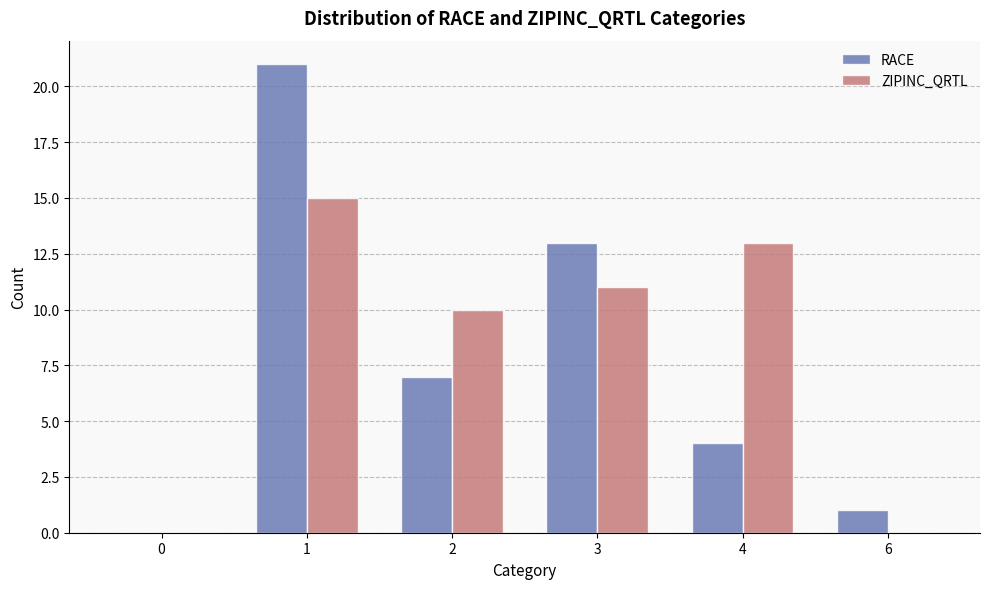

Count the number of categories in the chart.

6